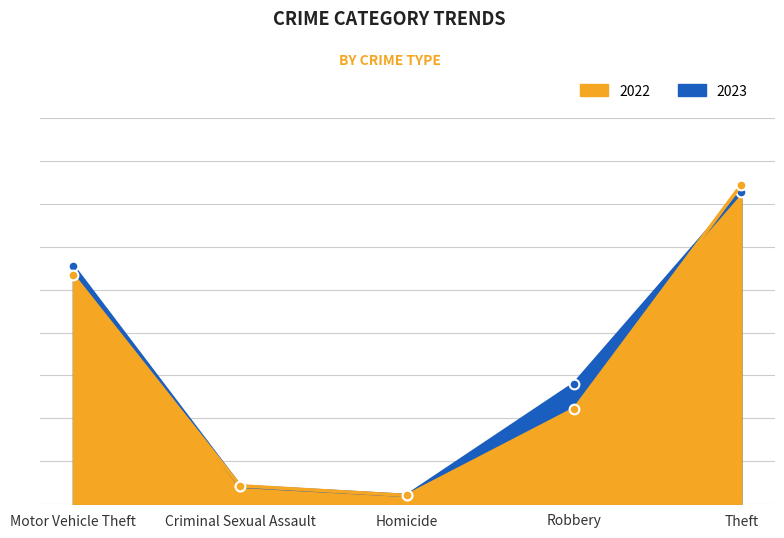

Between which two adjacent categories do 2023 and 2022 first intersect?

Motor Vehicle Theft and Criminal Sexual Assault